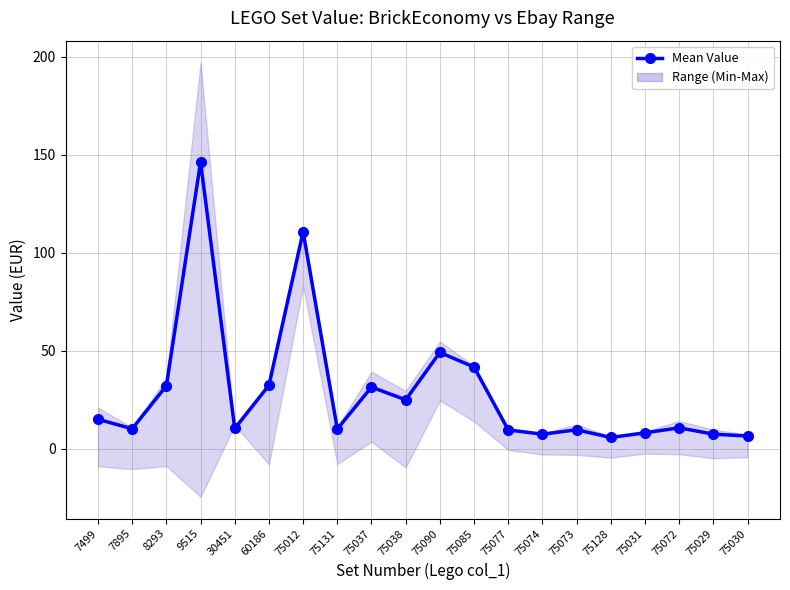

What is the greatest value displayed?

146.3